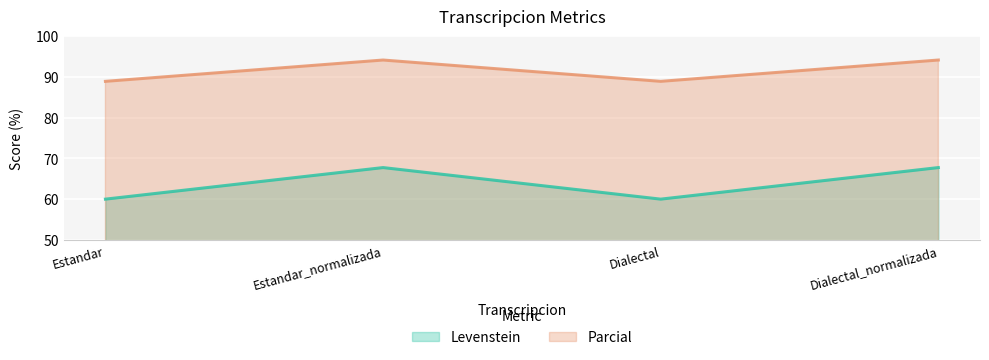

How many series are shown in this chart?

2